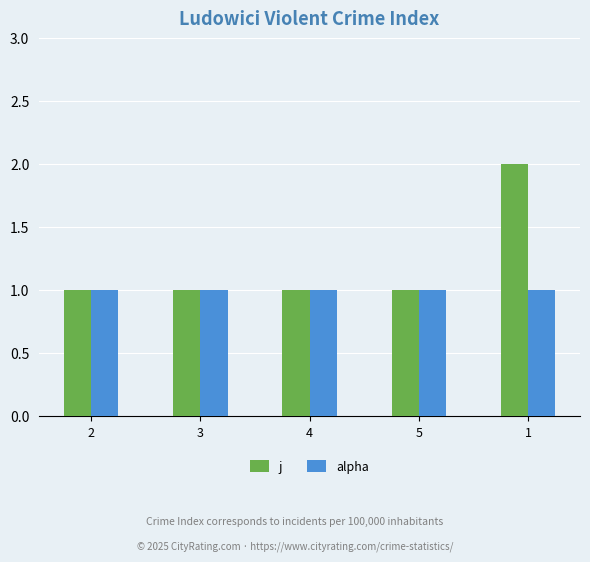

Reading left to right, list all the values displayed in this chart.

j: 1	1	1	1	2
alpha: 1	1	1	1	1